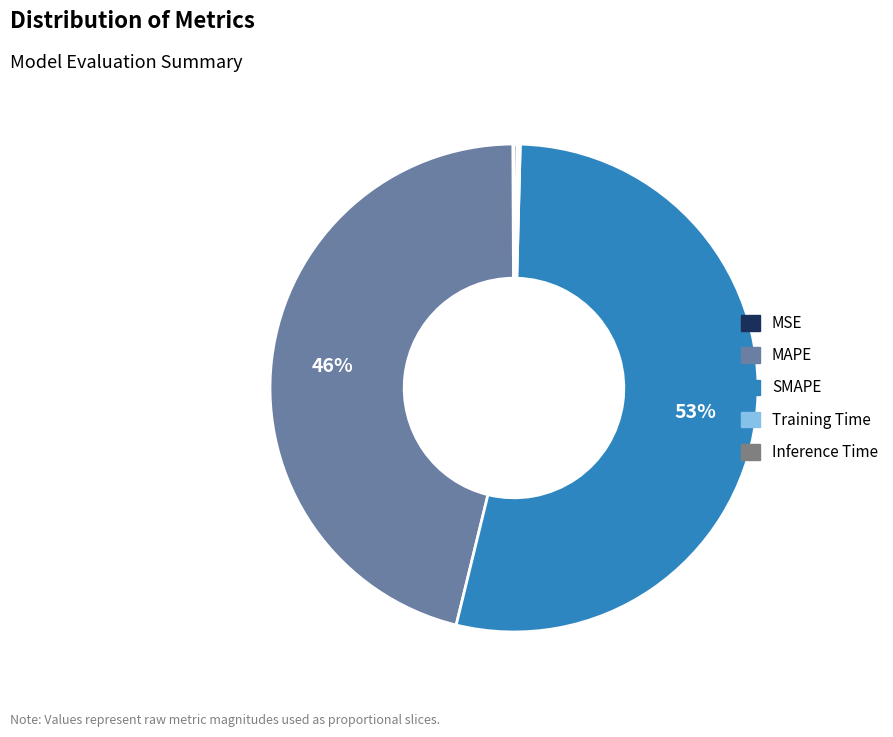

Which slice represents more than half of the pie?

SMAPE